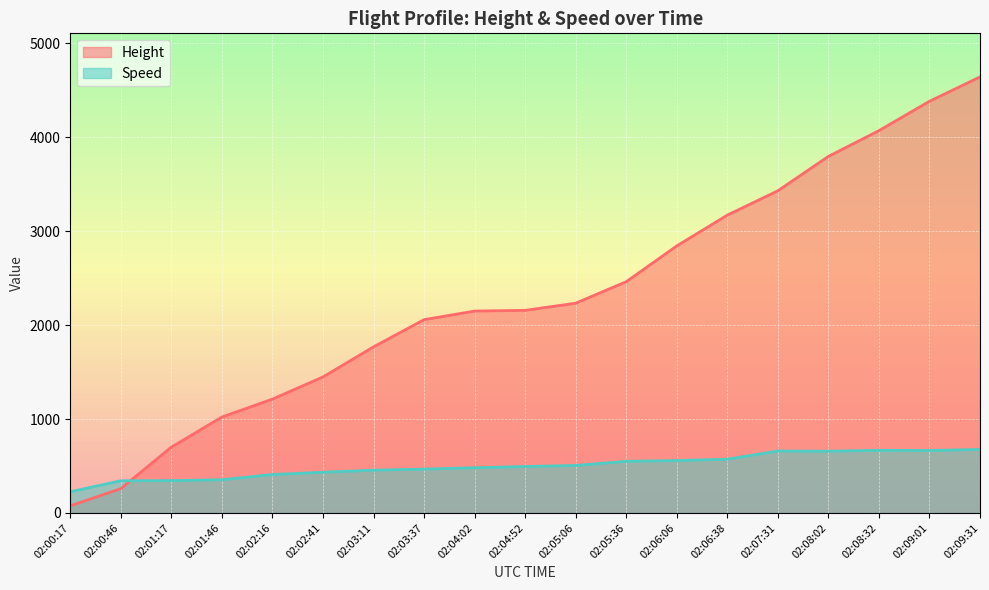

In Speed, how many points are higher than both neighbors (excluding endpoints)?

2